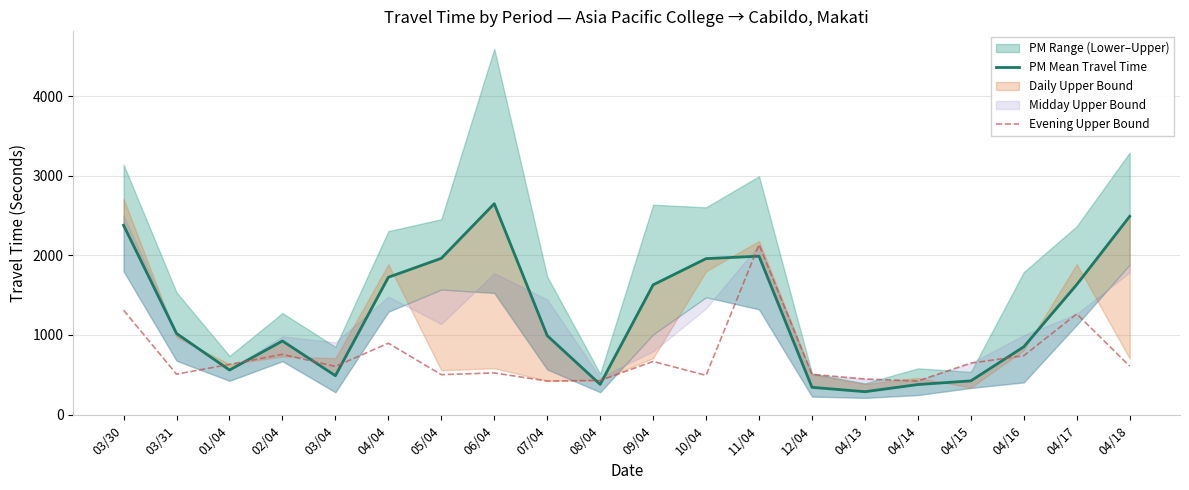

Does the chart display data point markers on the line(s)?

No